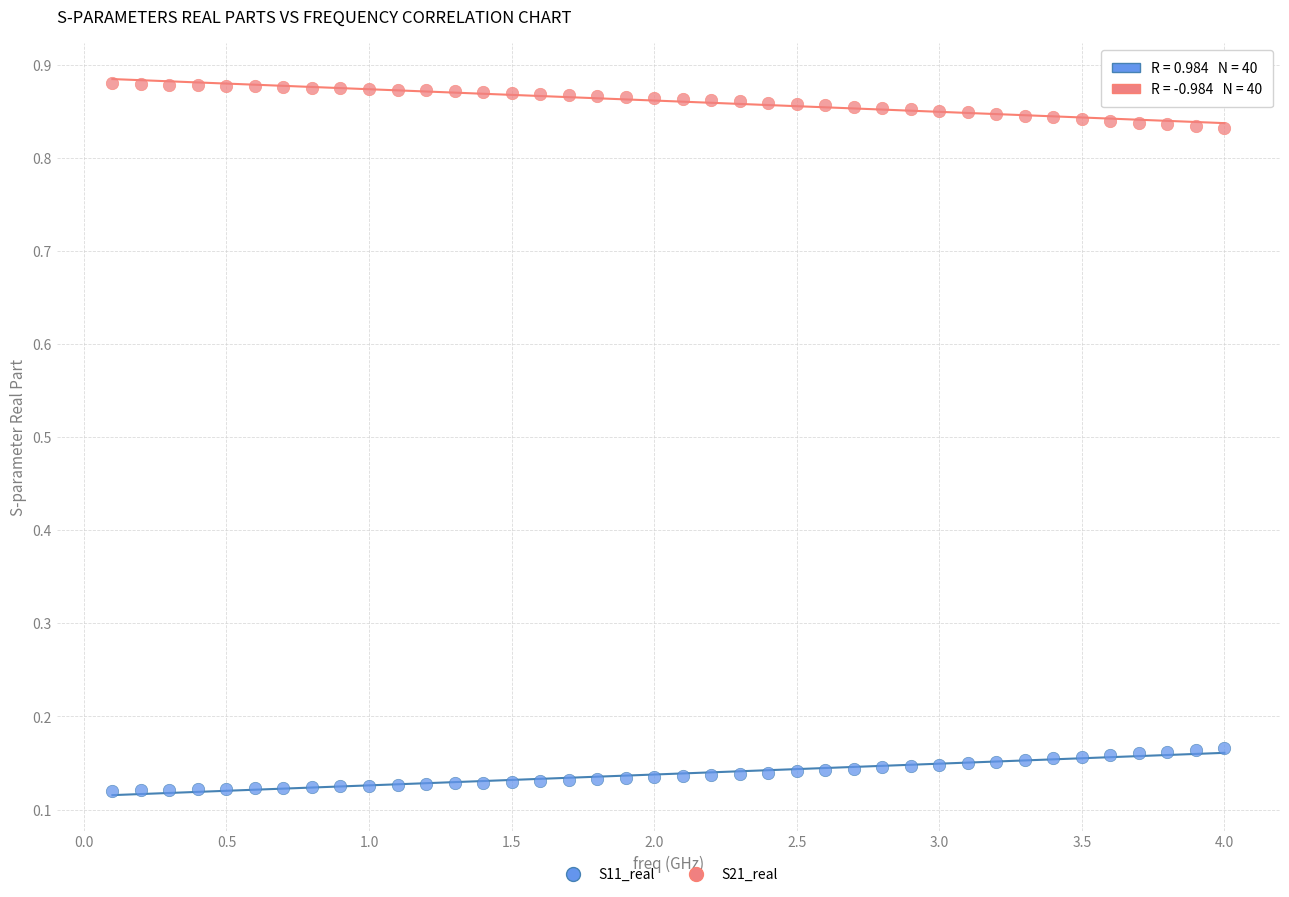

Which series reaches the maximum Y coordinate?

S21_real